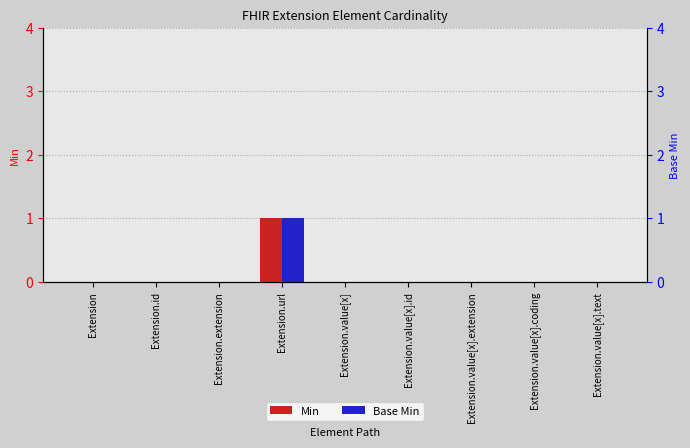

Count the Base Min values in the range 0 to 1.

9